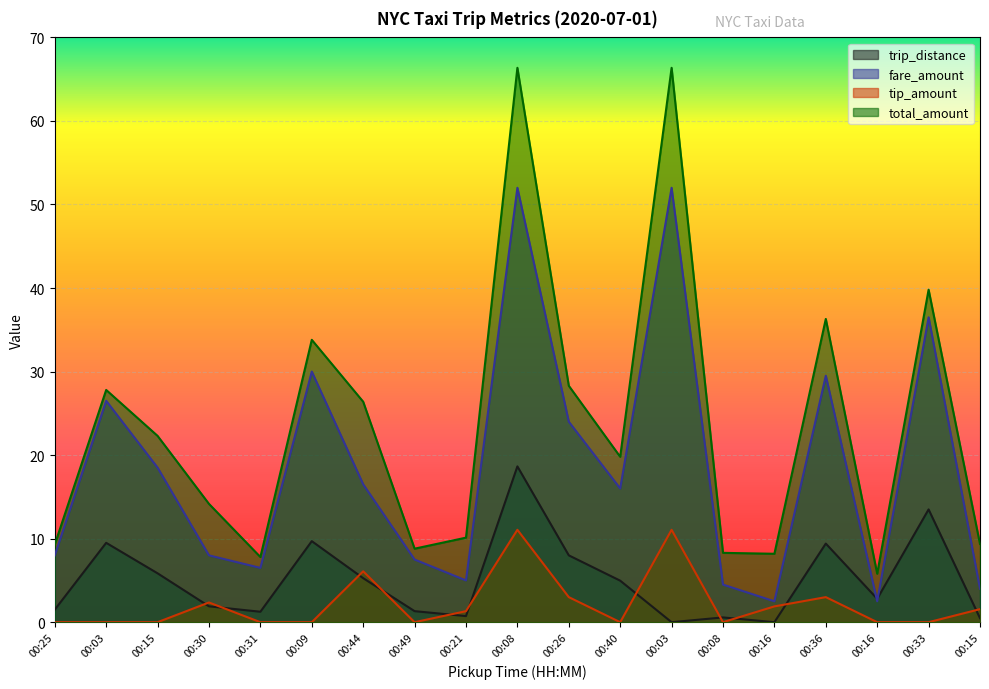

At how many categories does at least one series exceed 1?

19